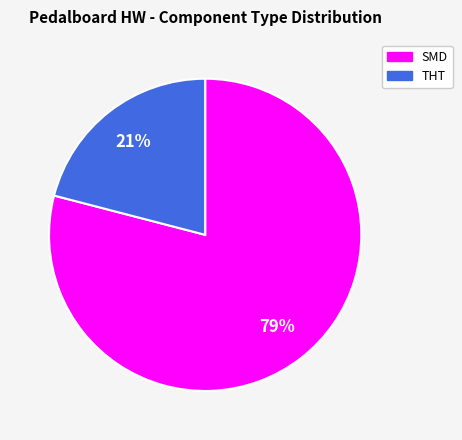

How many segments does this pie chart have?

2